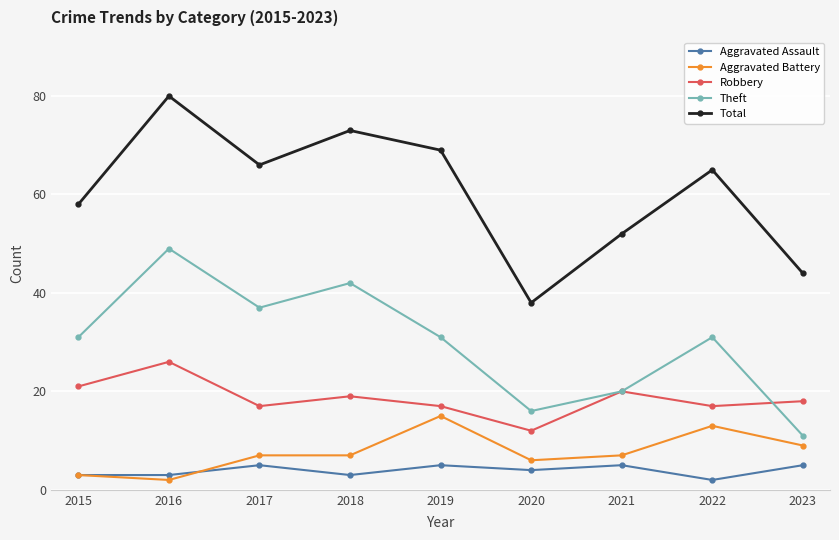

At how many categories does at least one series exceed 57?

6